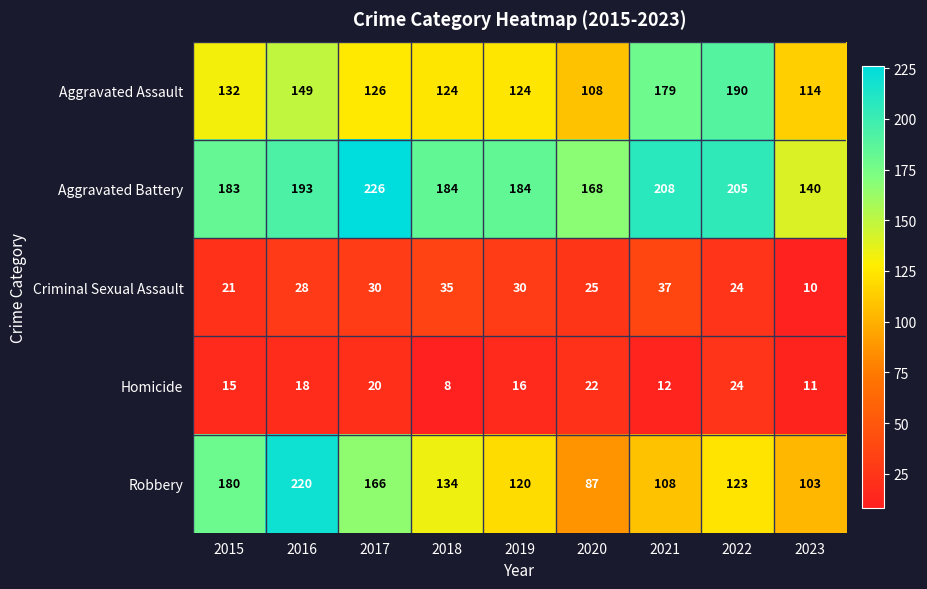

True or false: Homicide has a value of 22 at 2019.

False